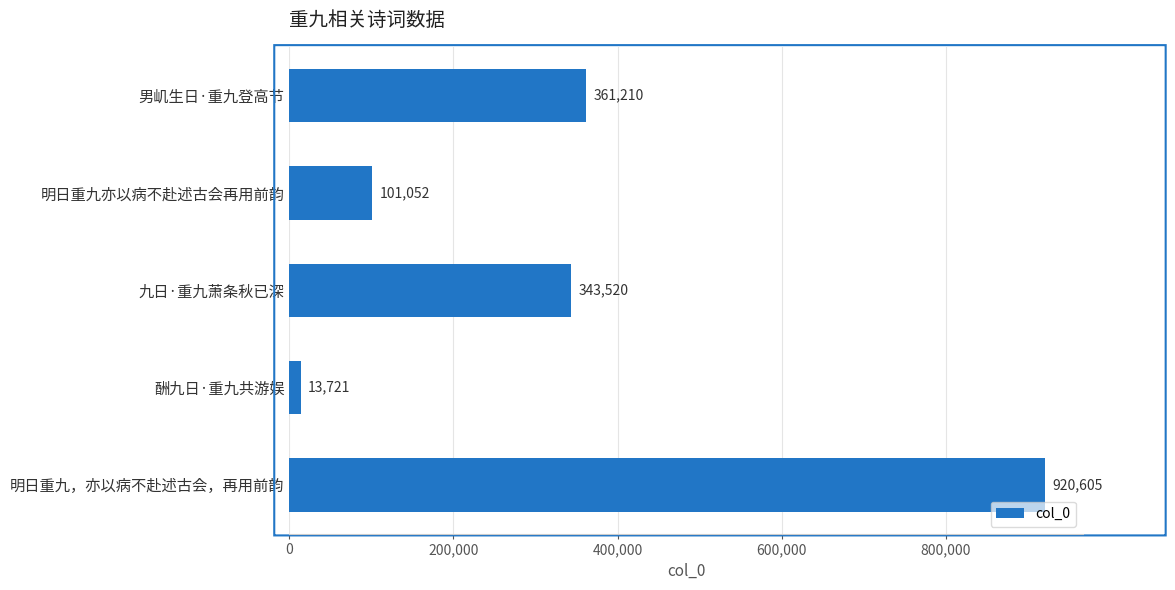

List the labels in order of value, largest first.

明日重九，亦以病不赴述古会，再用前韵, 男㞦生日·重九登高节, 九日·重九萧条秋已深, 明日重九亦以病不赴述古会再用前韵, 酬九日·重九共游娱